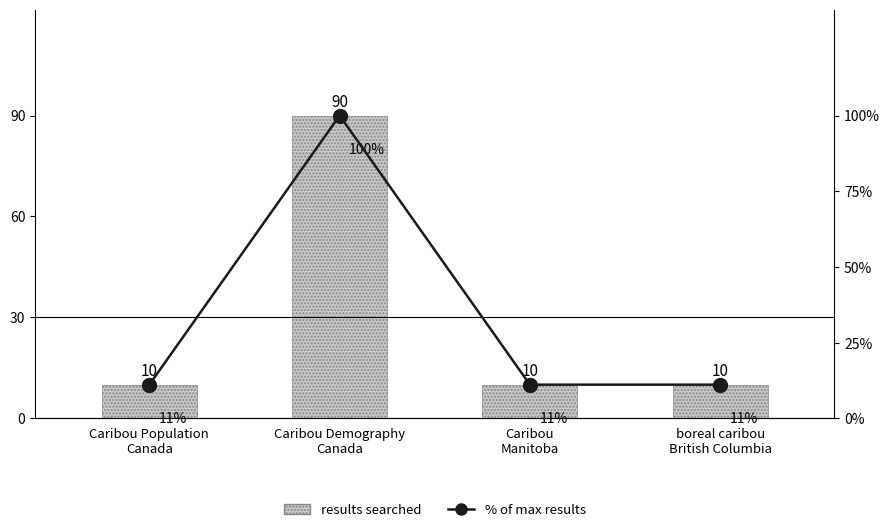

What is the average value of the results searched series?

30.0